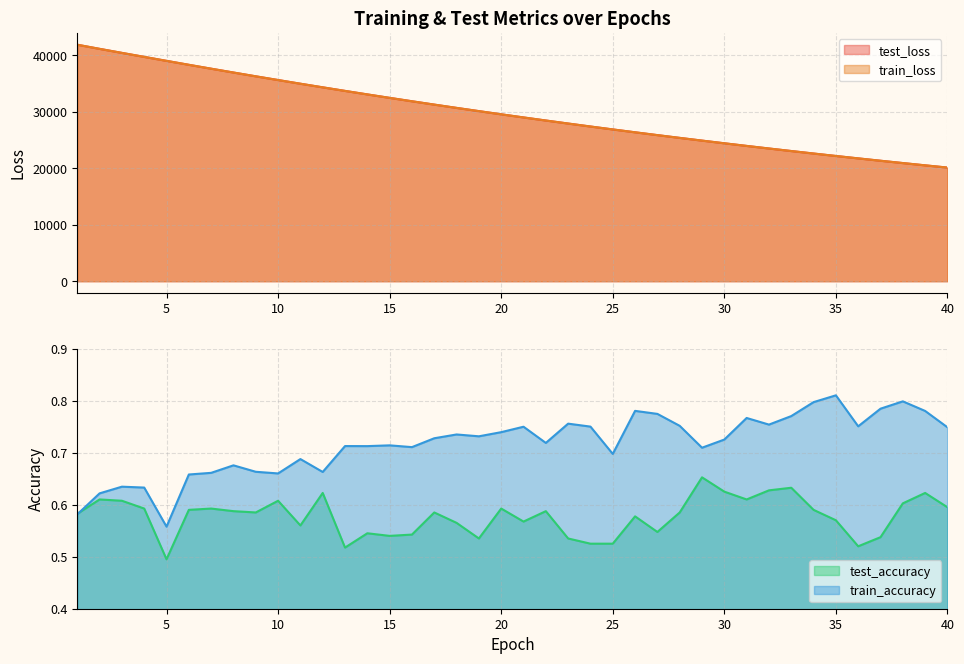

Is the value of train_accuracy at 30 greater than the value of test_accuracy at 17?

Yes